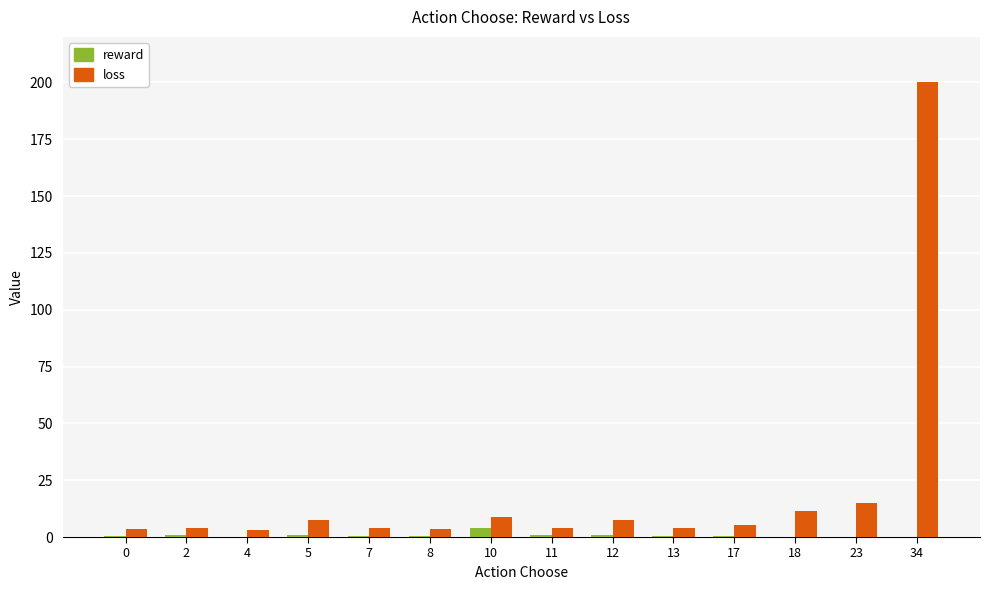

What is the sum of all reward values?

9.8